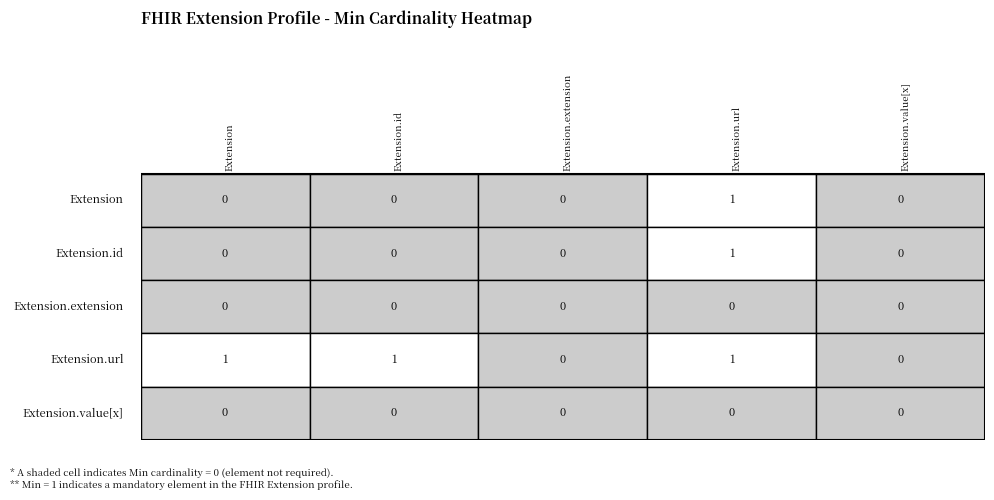

The value at 2 is 0. True or false?

False